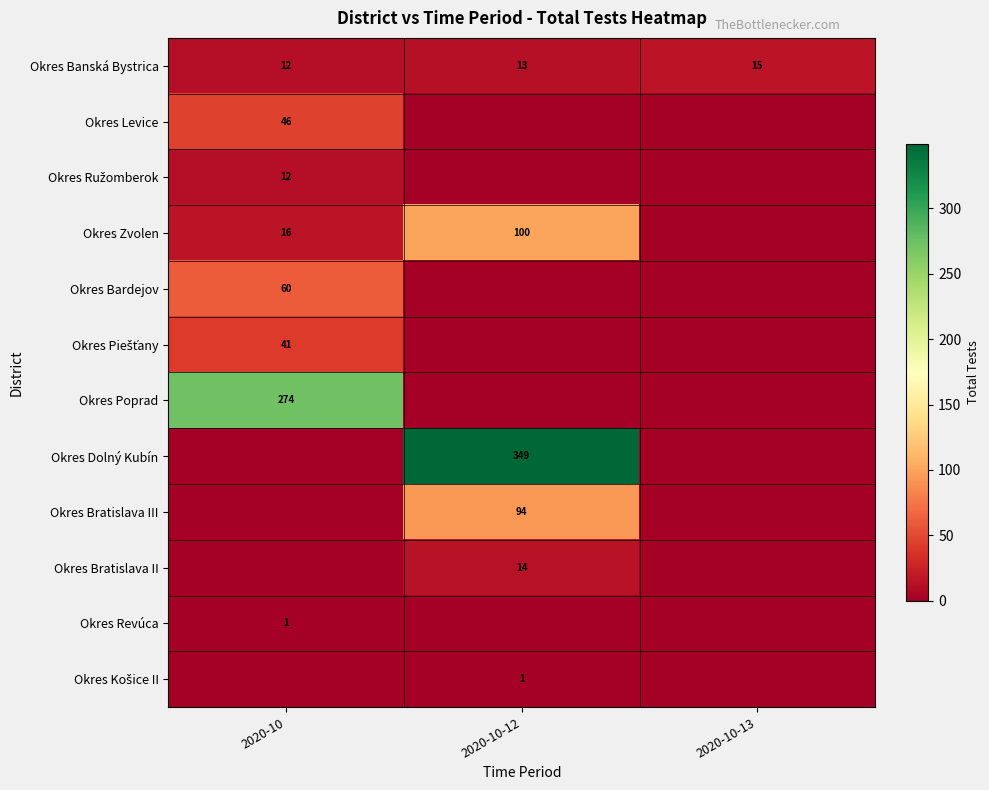

The Okres Bardejov series shows 60 at 2020-10. True or false?

True